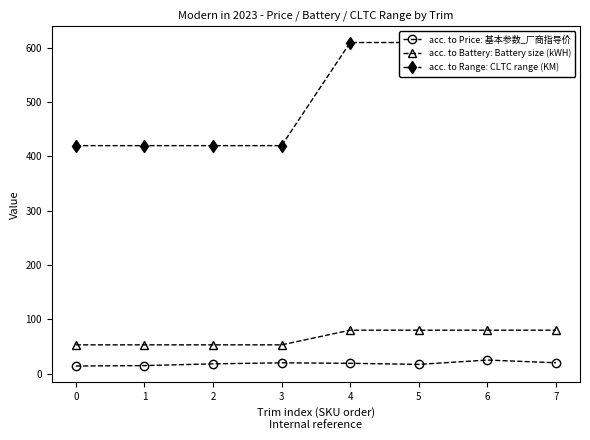

How many data points does each series have?

8